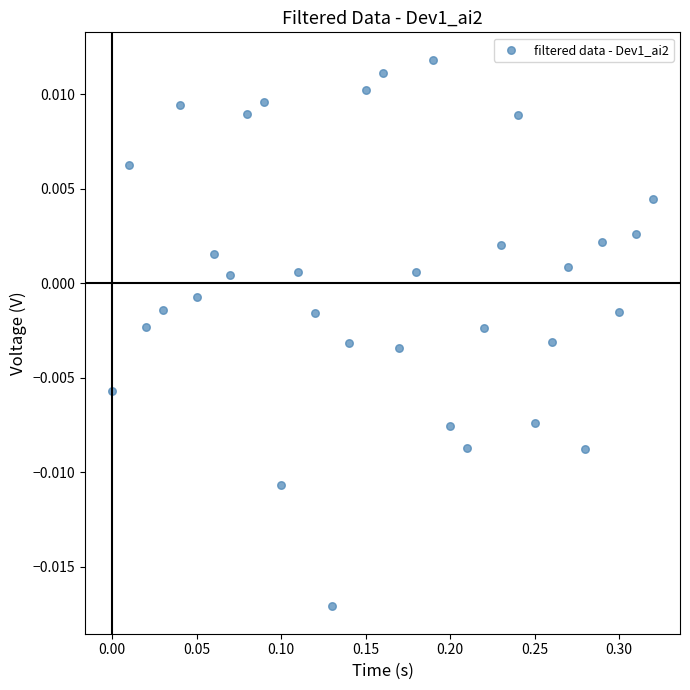

What is the range of X values (max minus min)?

0.3